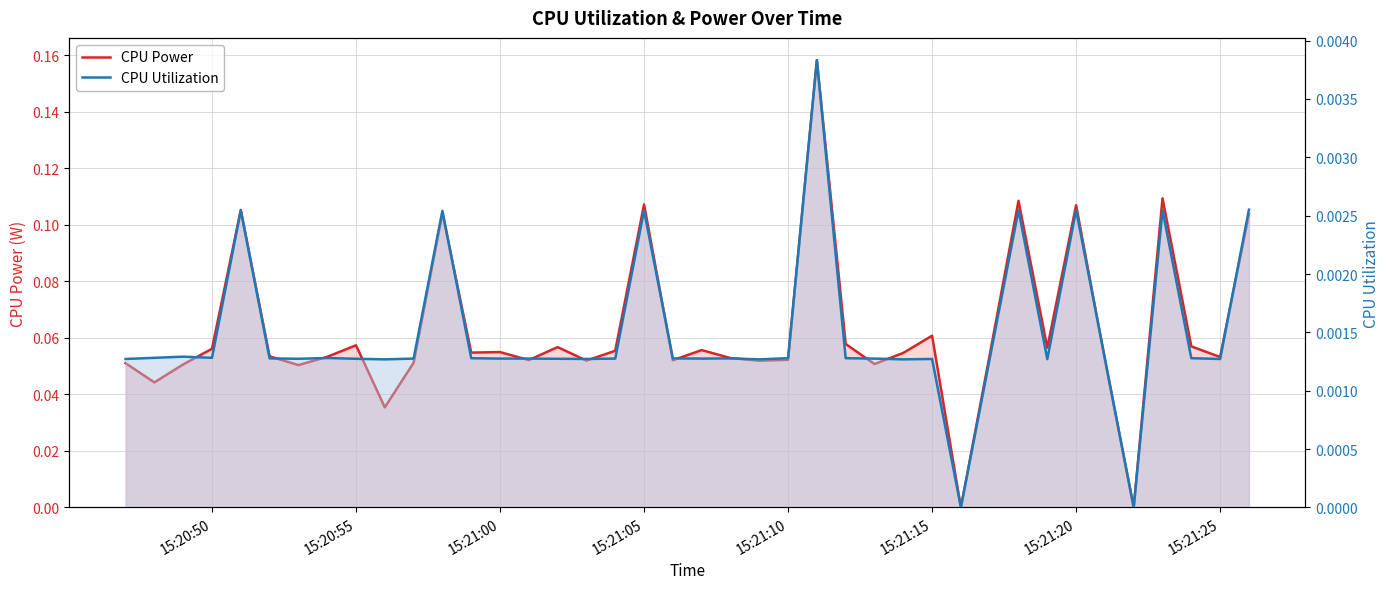

At how many categories does at least one series exceed 0?

38